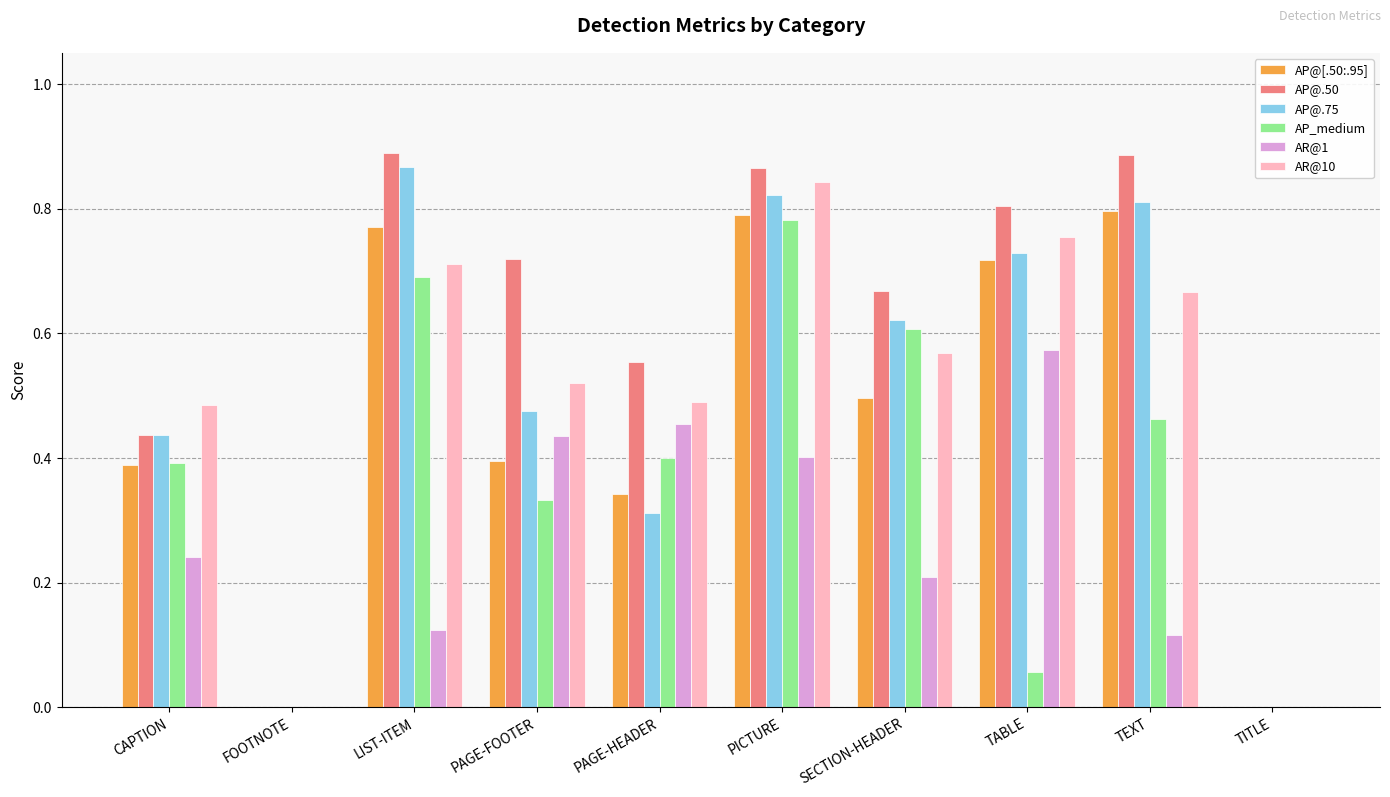

What is the sum of all AP_medium values?

3.7